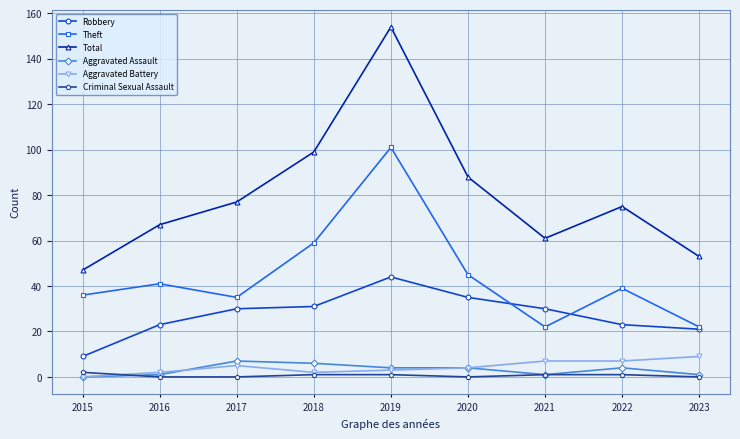

Is it true that Aggravated Battery equals 2 at 2018?

True